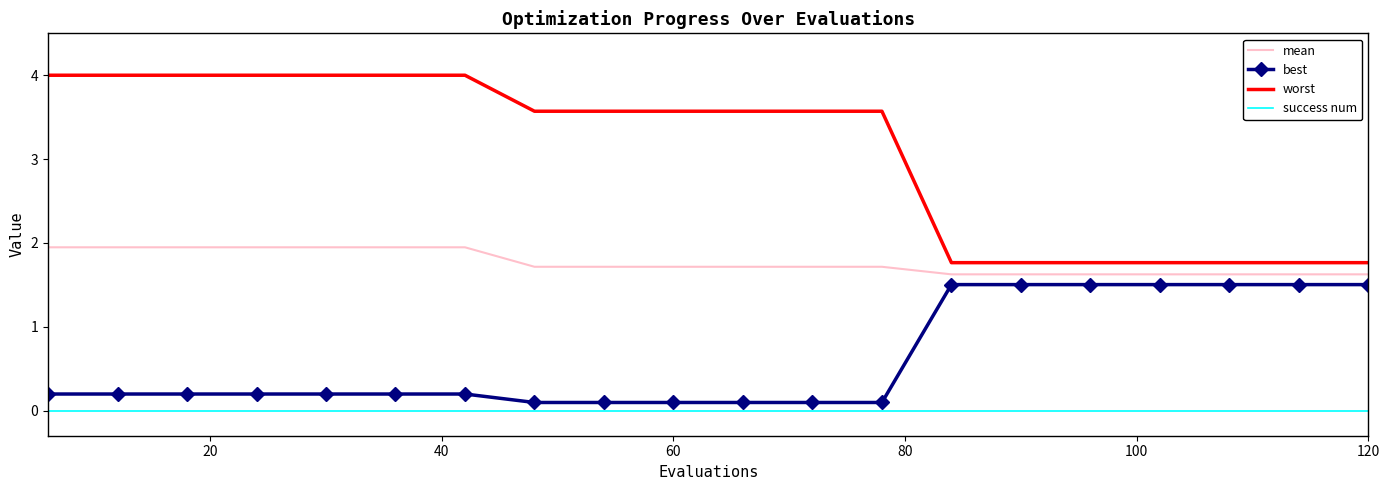

Which series has the largest range (max minus min)?

worst